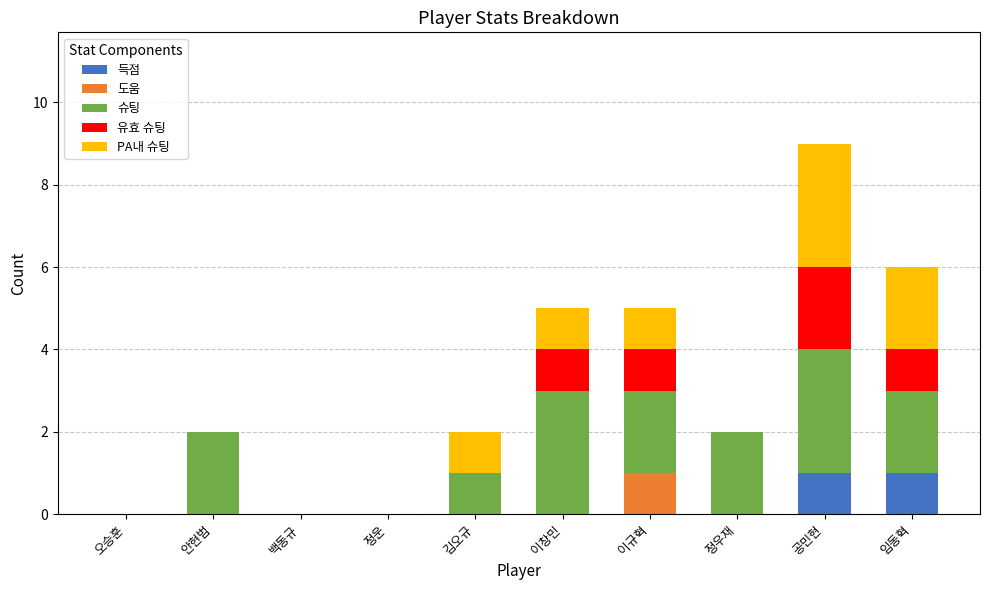

True or false: 득점 has a value of 0 at 이규혁.

True